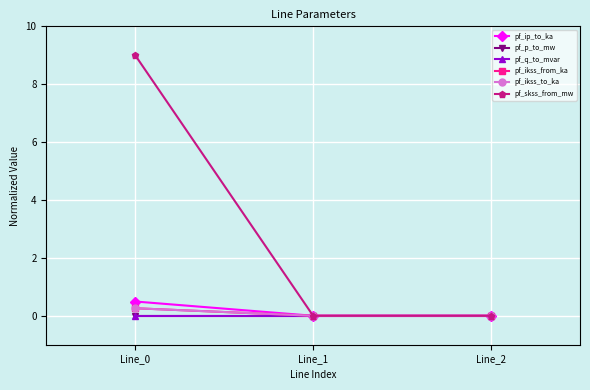

List the labels in order of pf_q_to_mvar value, largest first.

Line_1, Line_2, Line_0